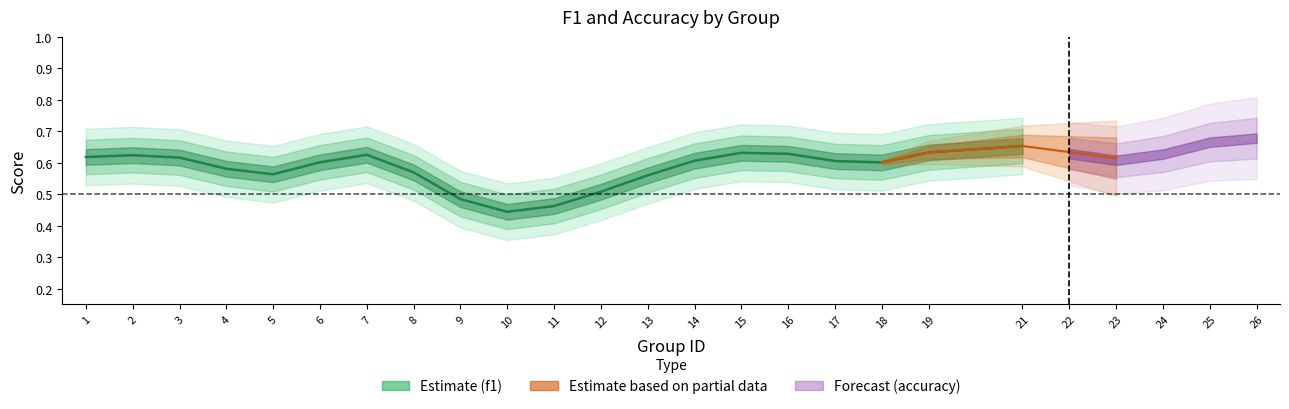

Which category has the lowest value in the f1 series?

10